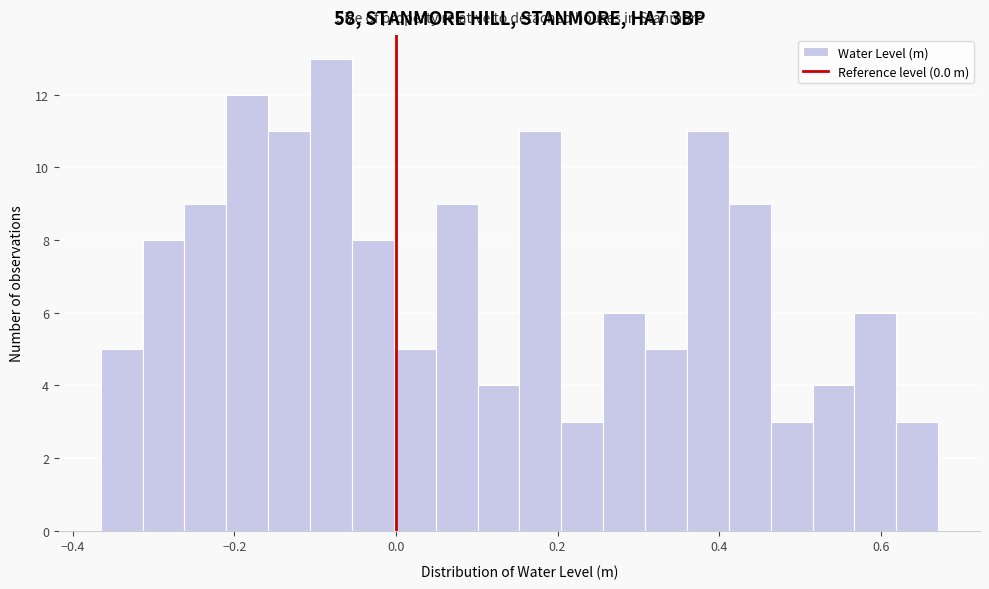

Read against the x-axis, roughly where is the centre of the tallest bar?

-0.08